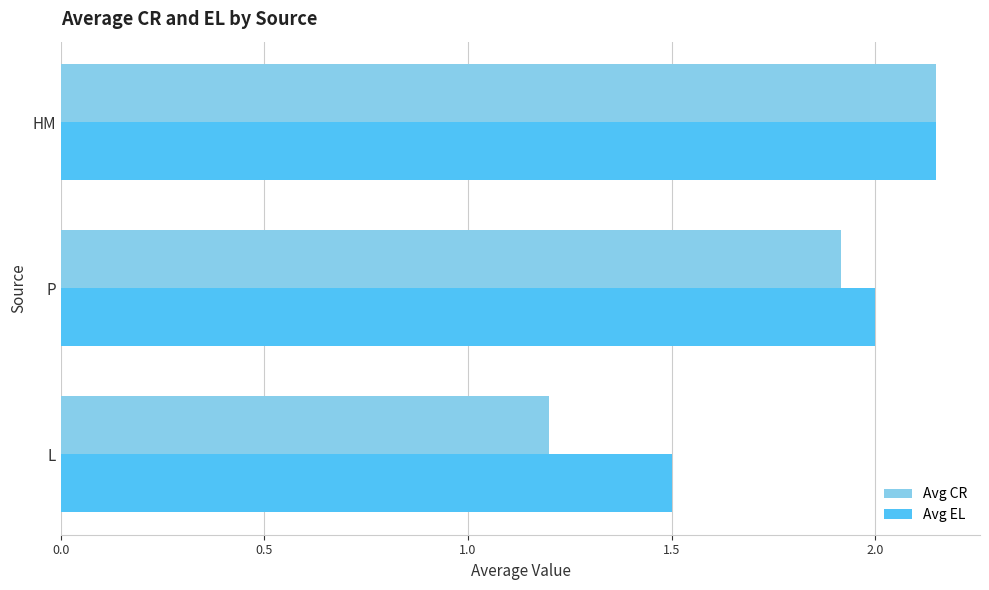

The value of Avg CR at L is 2.0. True or false?

False